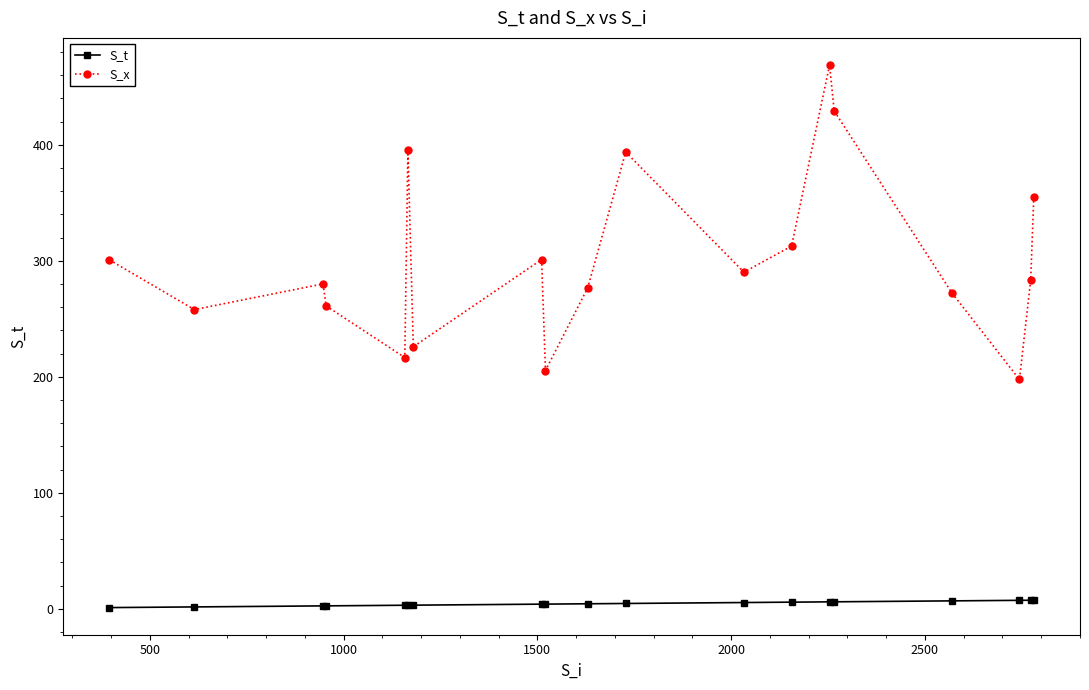

Which series has the widest spread of values?

S_x